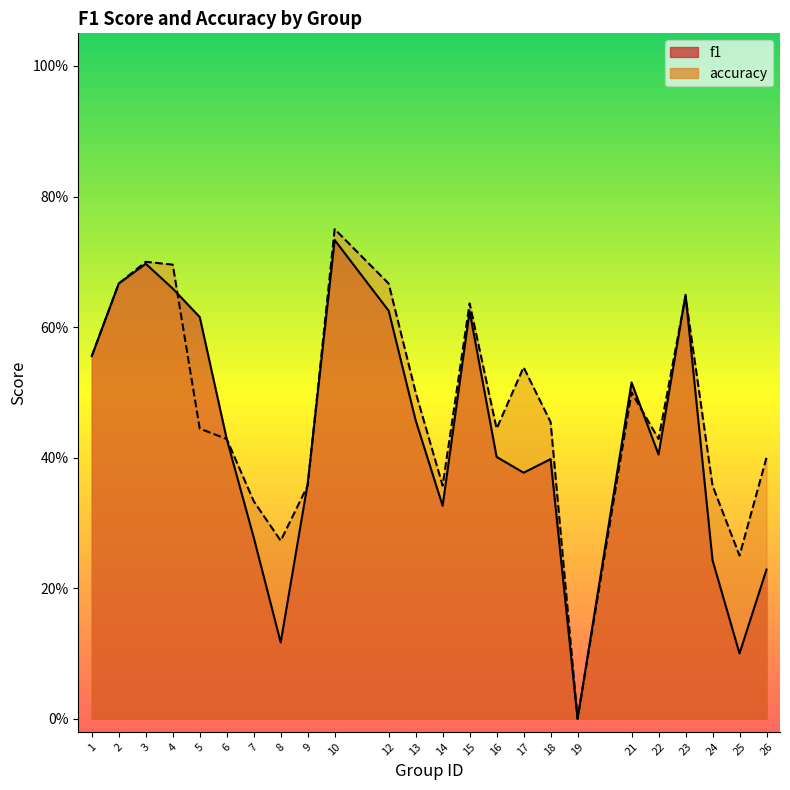

Which series changed the most between 3 and 22?

f1